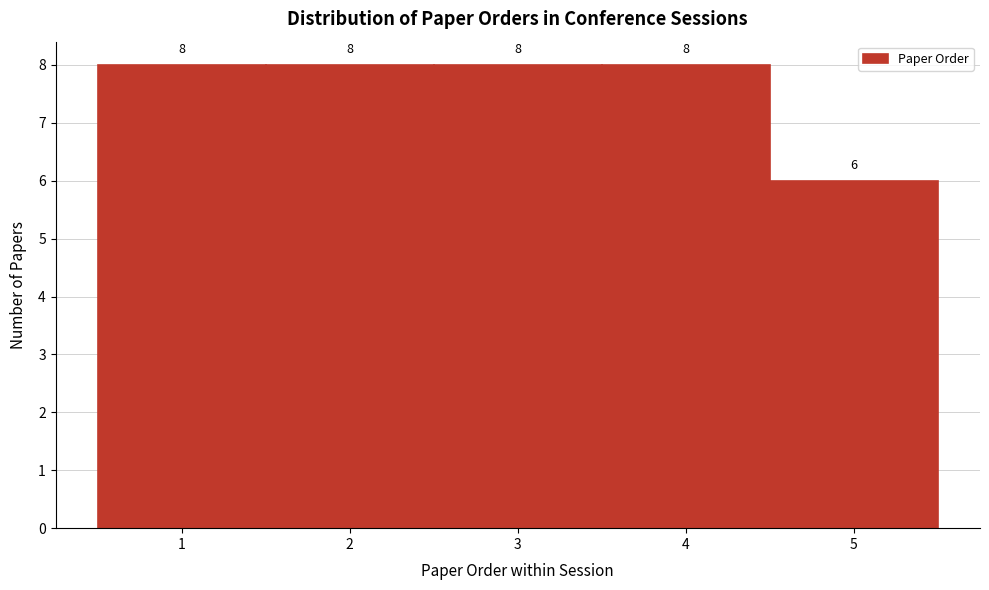

Reading left to right, transcribe this chart: for each bar, give the range it covers on the x-axis and its height.

0.5 to 1.5: 8
1.5 to 2.5: 8
2.5 to 3.5: 8
3.5 to 4.5: 8
4.5 to 5.5: 6